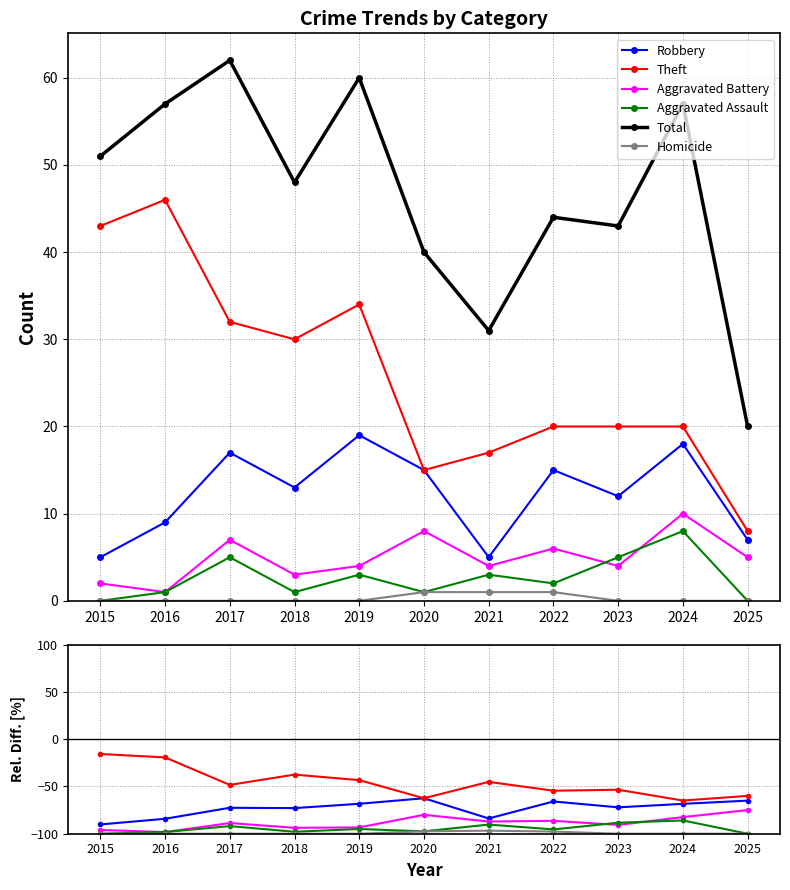

Rank the series at 2015 from lowest to highest value.

Aggravated Assault, Homicide, Aggravated Battery, Robbery, Theft, Total